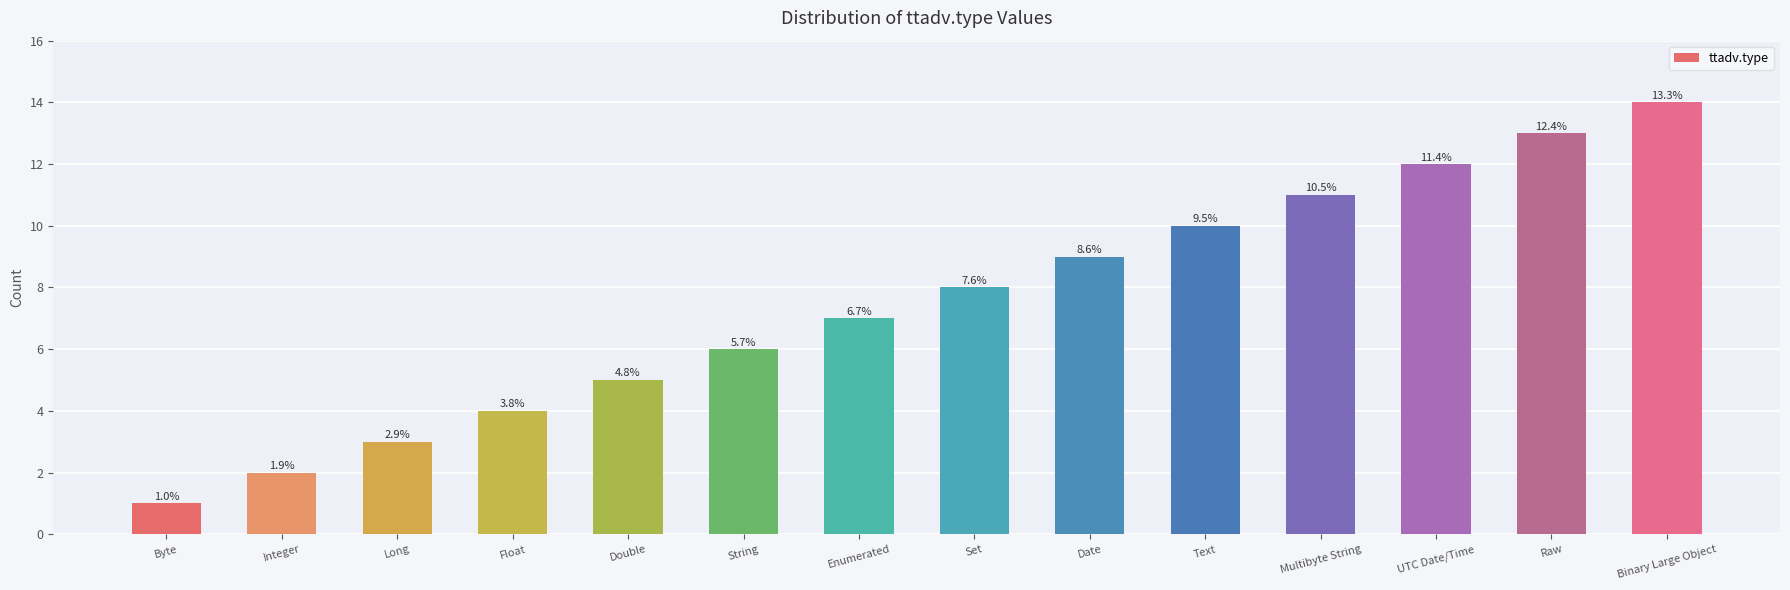

What is the average value?

8